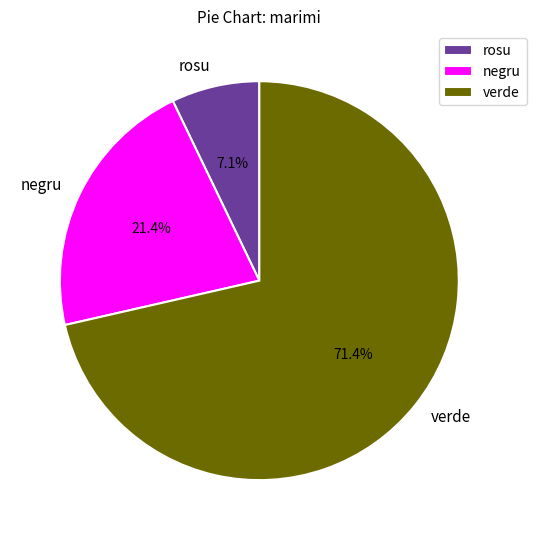

Combined, what portion of the pie is verde and negru?

92.9%